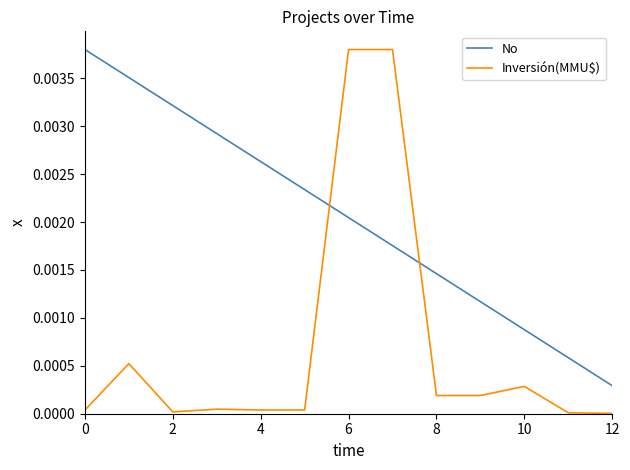

What are all the series names shown in the legend?

No, Inversión(MMU$)